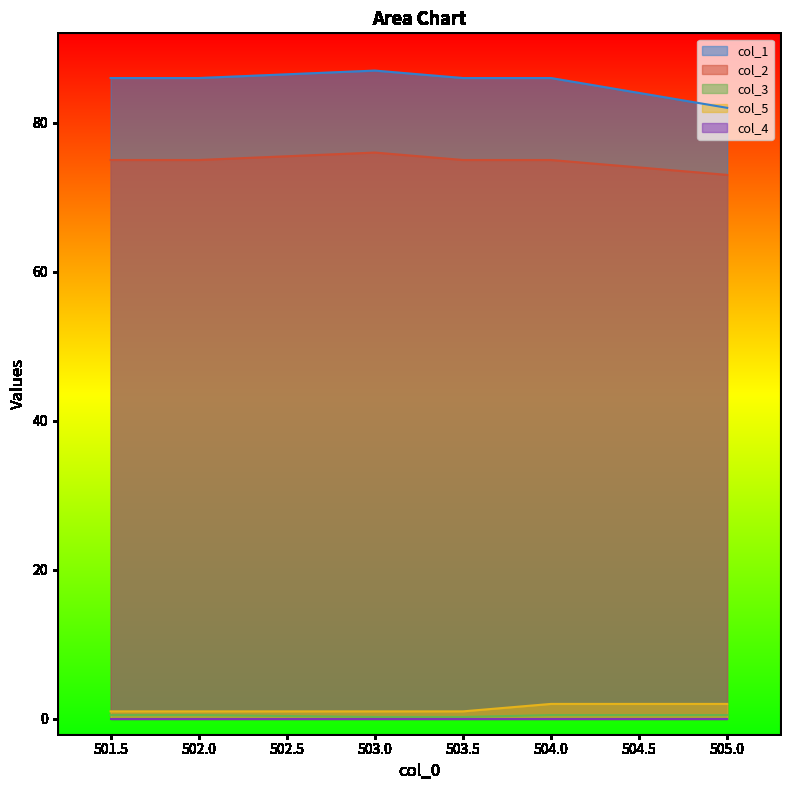

What is the greatest value displayed?

87.0